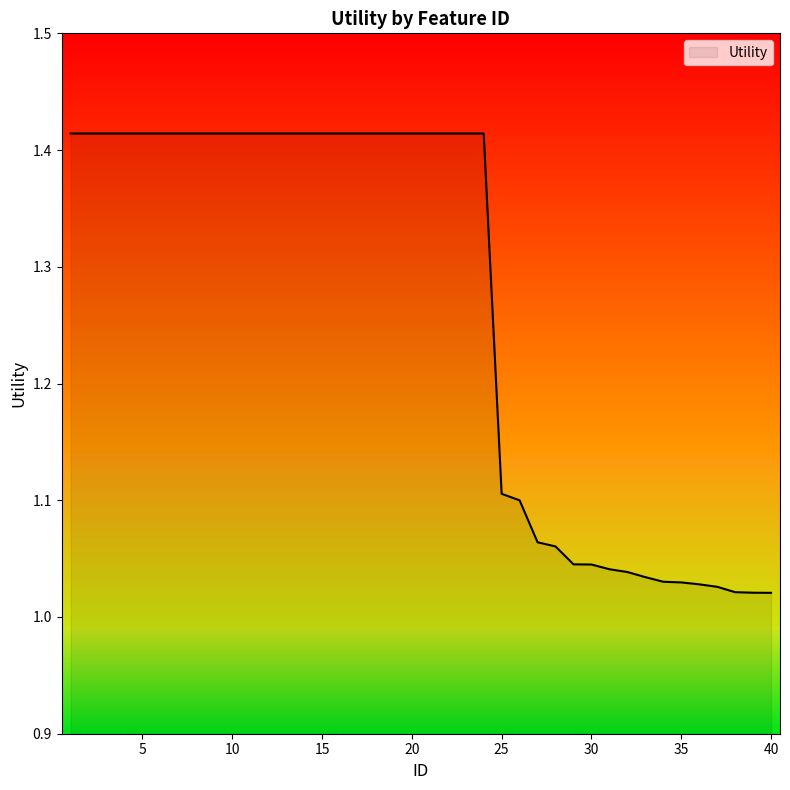

What is the difference between the maximum and minimum values?

0.4